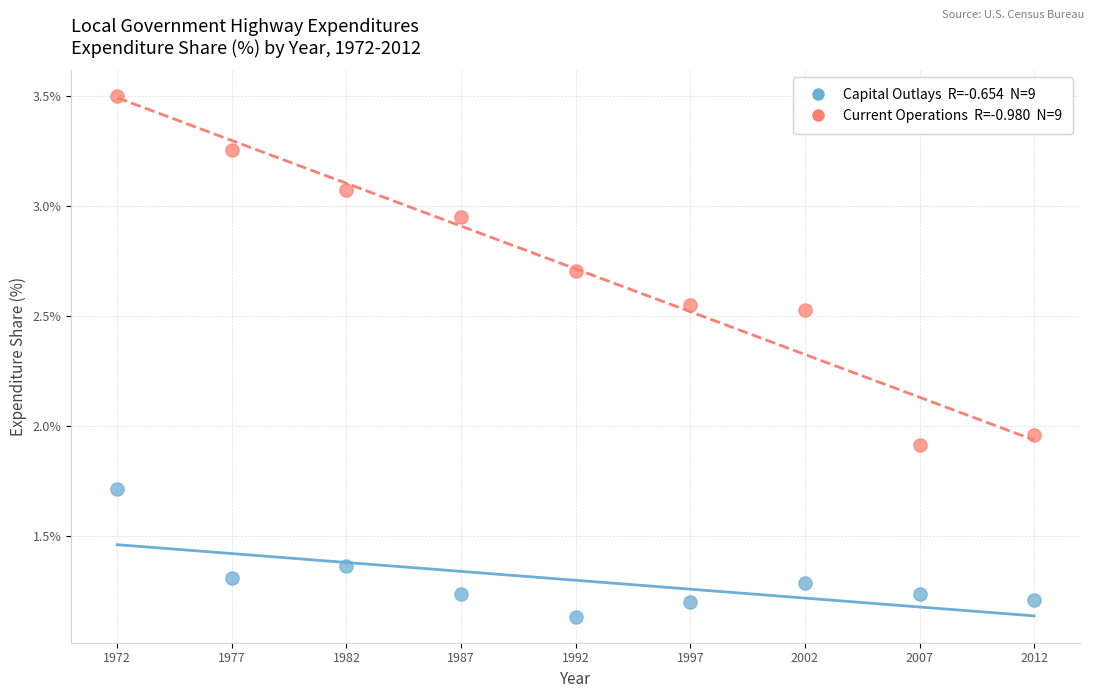

Across all data points, what is the range of X values (max minus min)?

40.0